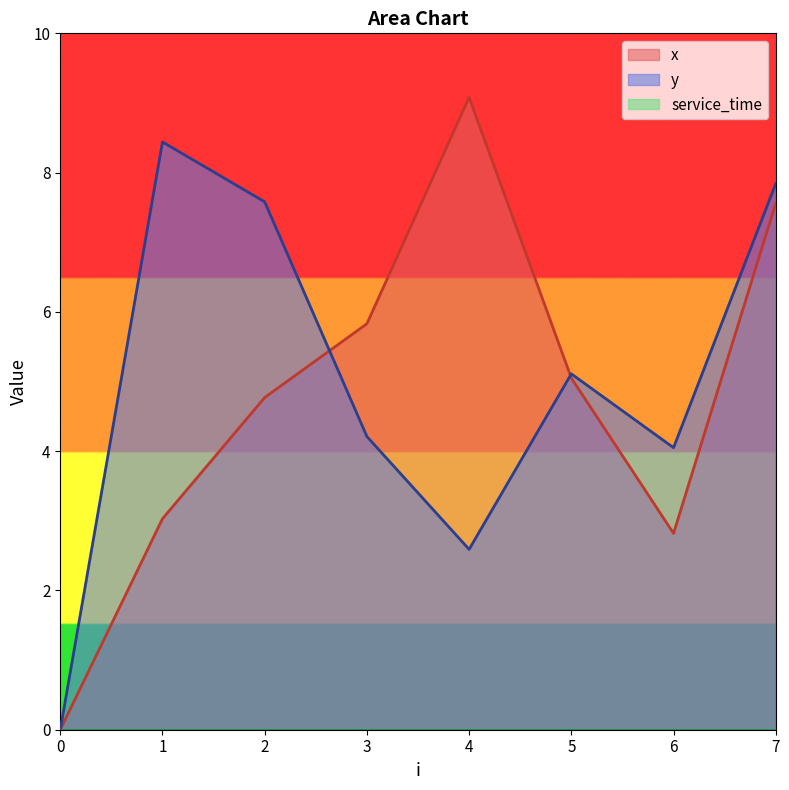

What value does the x series have at 5?

5.0